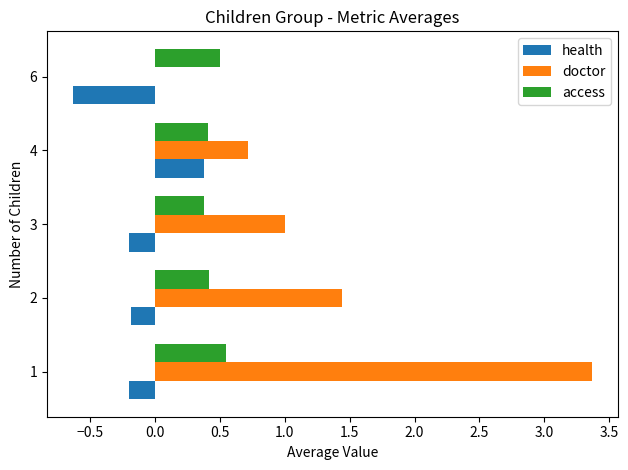

Which series has the widest spread of values?

doctor